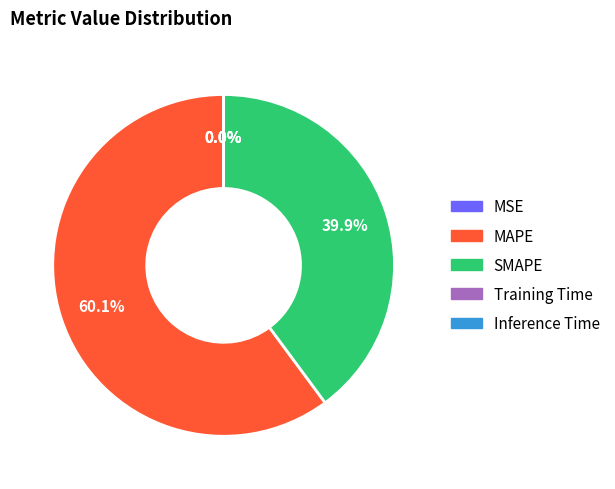

How much of the chart is everything except MAPE?

39.9%